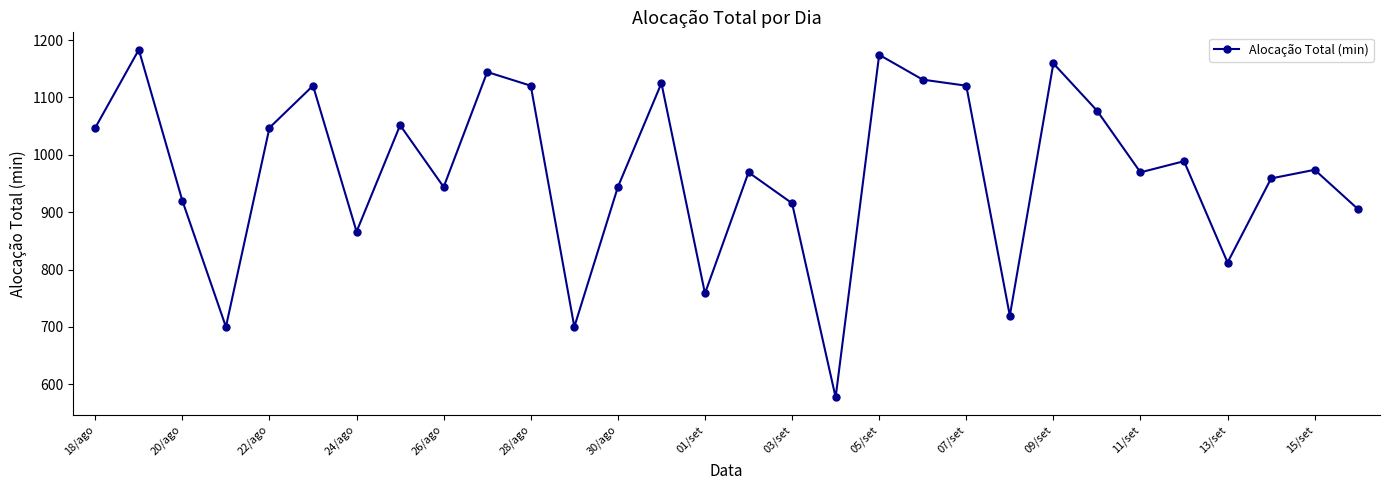

What is the value of the 20th point from the left?

1131.1